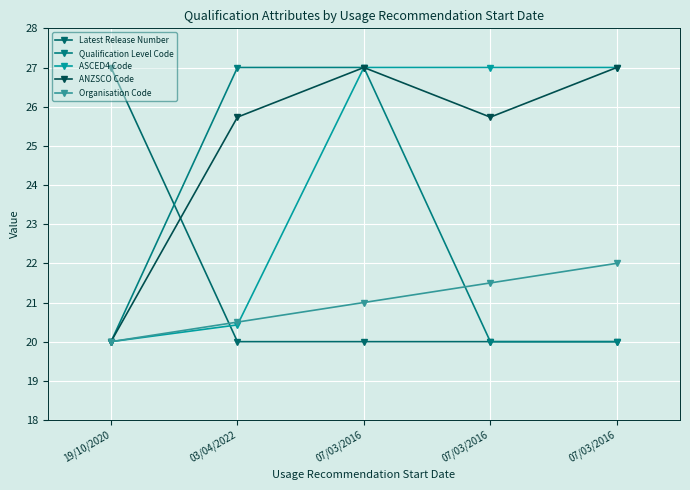

In ANZSCO Code, how many points are lower than both neighbors (excluding endpoints)?

1